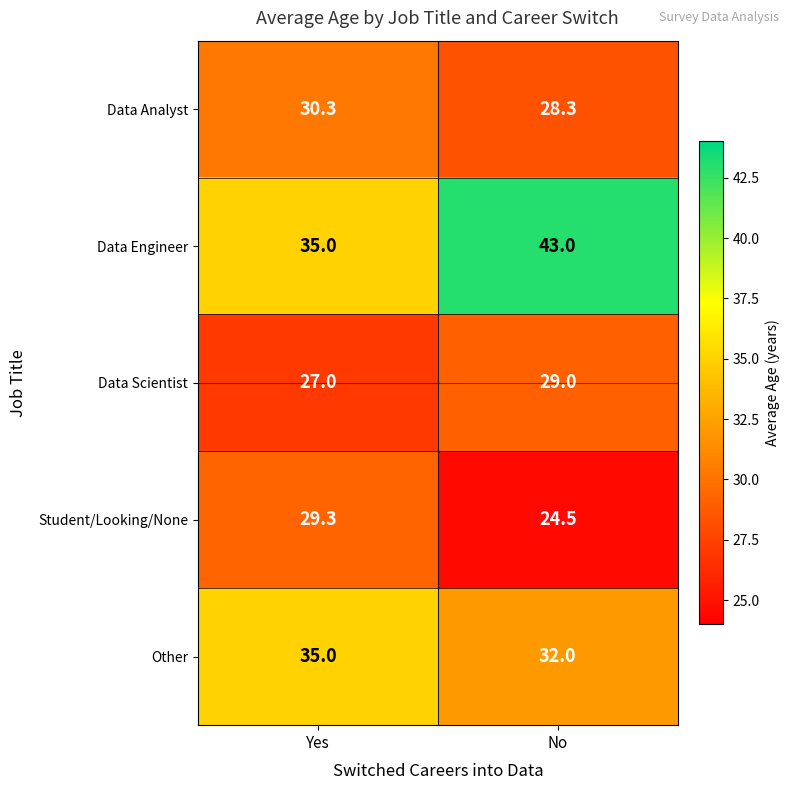

At which category does the chart reach its minimum across all series?

No